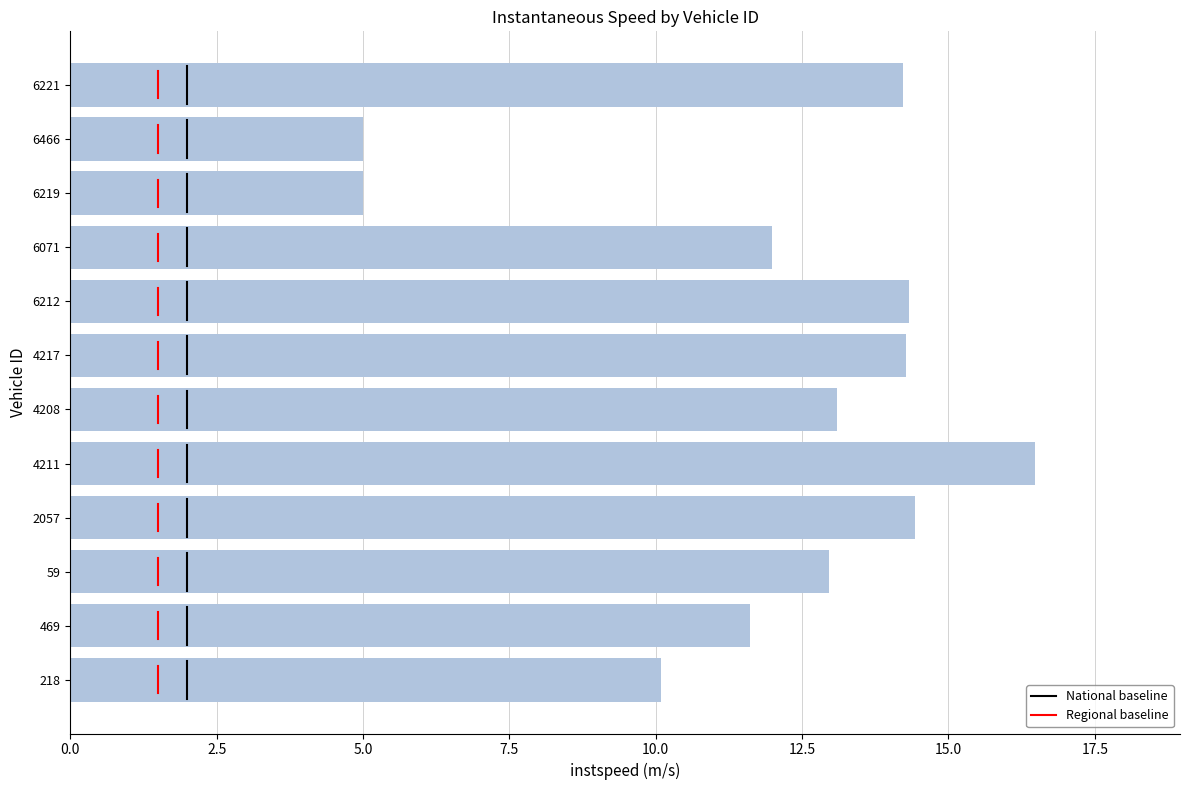

How many distinct data groups are displayed?

1